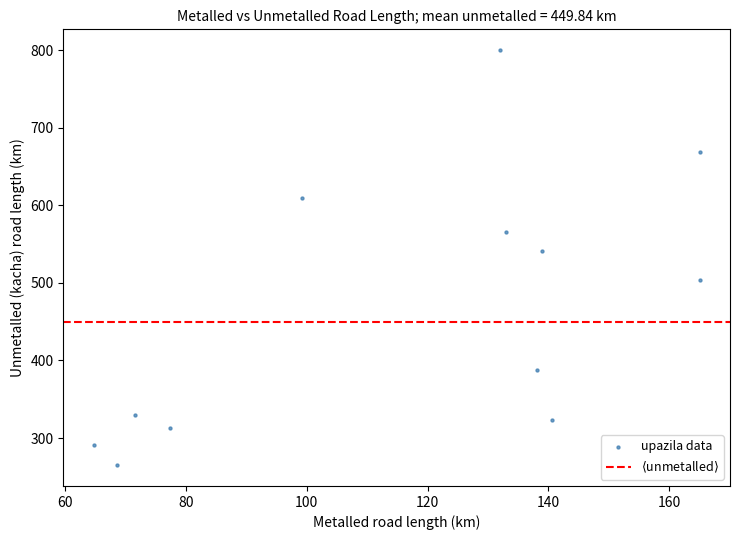

What is the range of Y values (max minus min)?

535.0